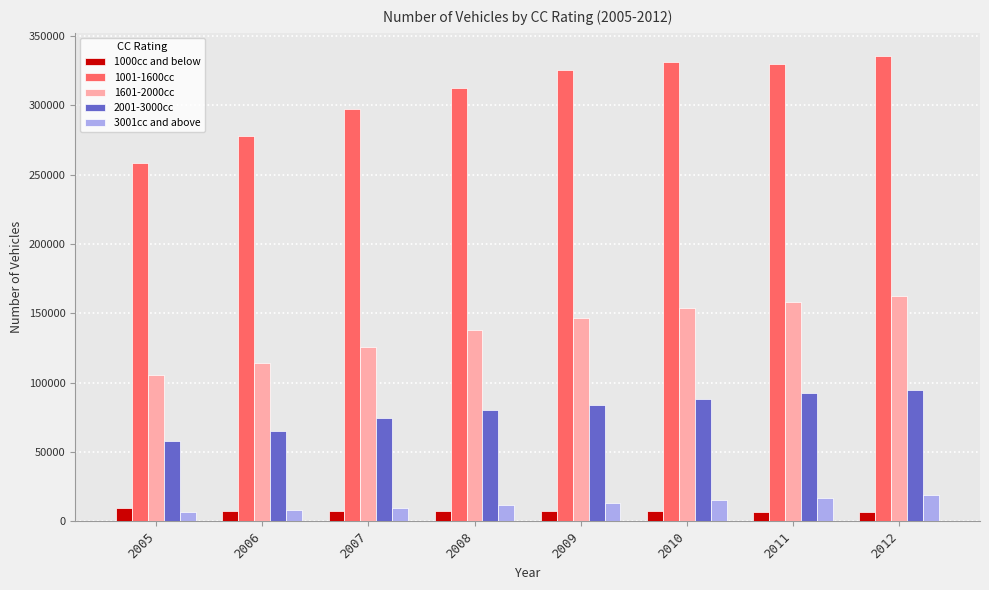

Between 2006 and 2009, which series saw the biggest shift?

1001-1600cc